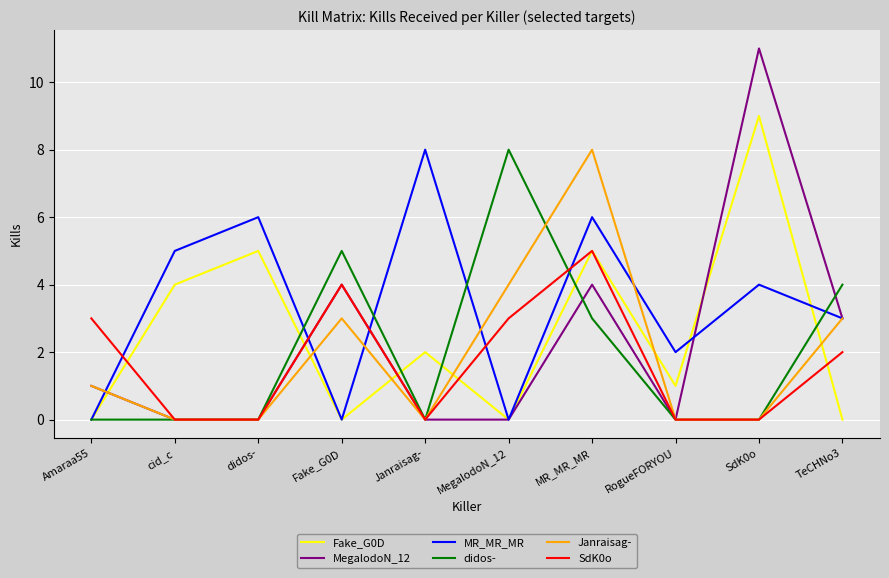

True or false: SdK0o and MR_MR_MR intersect in this chart.

True